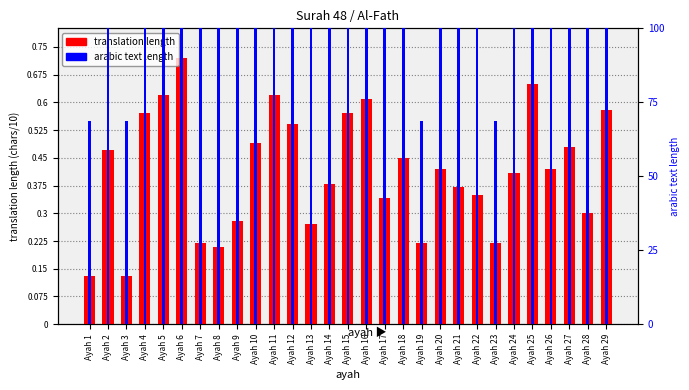

Which has a higher value, Ayah 1 or Ayah 25?

Ayah 25